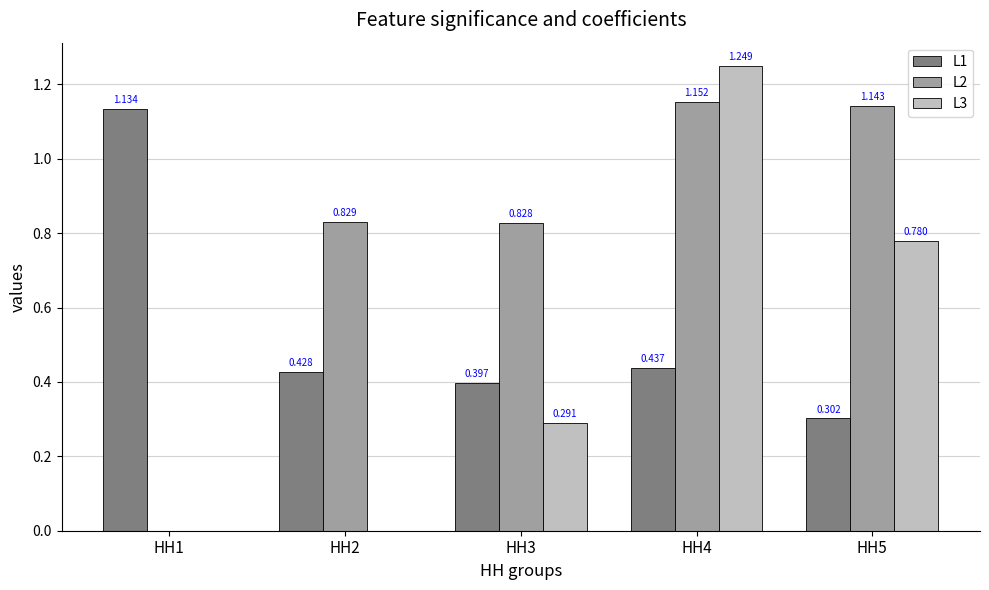

At which category is the sum across all series the highest?

HH4